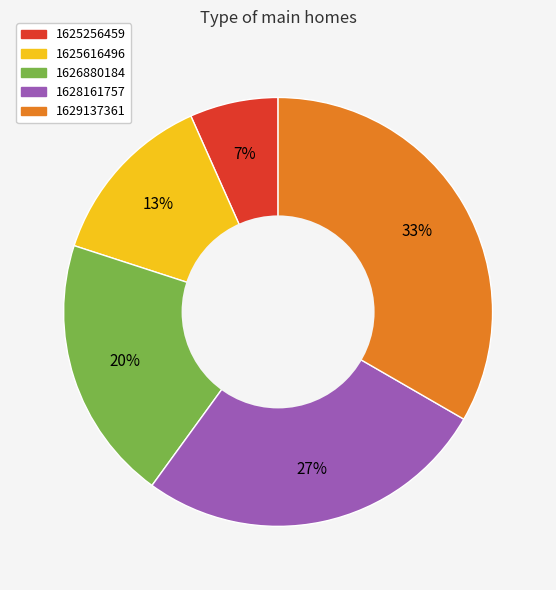

Does any single category account for the majority?

No